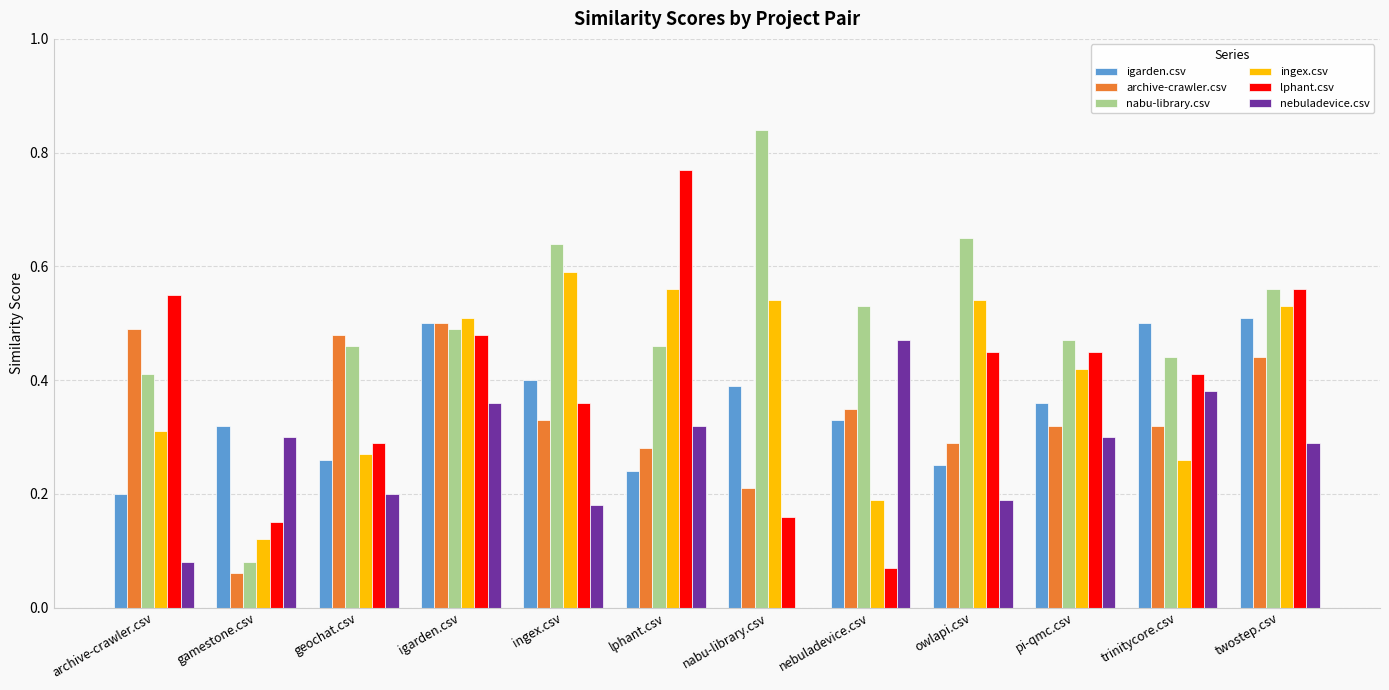

What are all the series names shown in the legend?

igarden.csv, archive-crawler.csv, nabu-library.csv, ingex.csv, lphant.csv, nebuladevice.csv